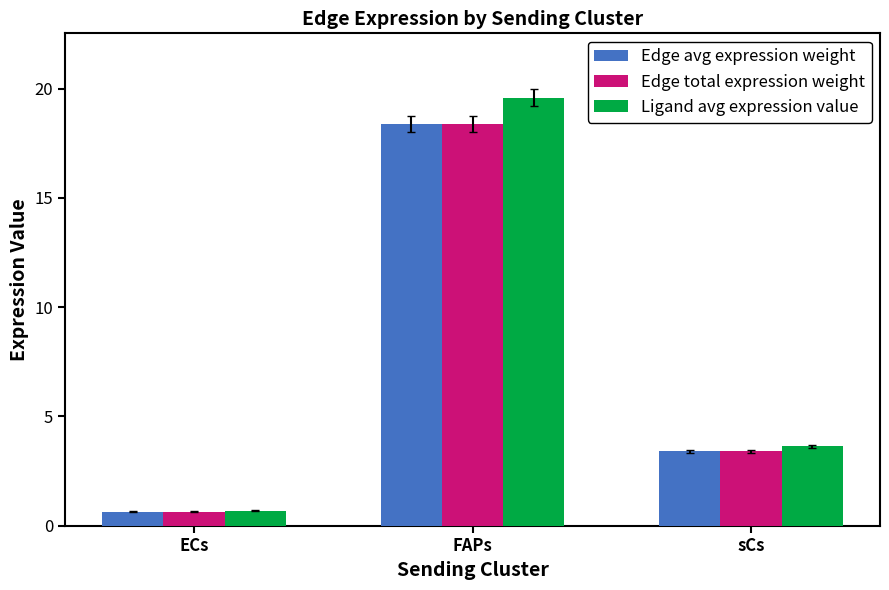

How many values in the Edge avg expression weight series exceed 3?

2